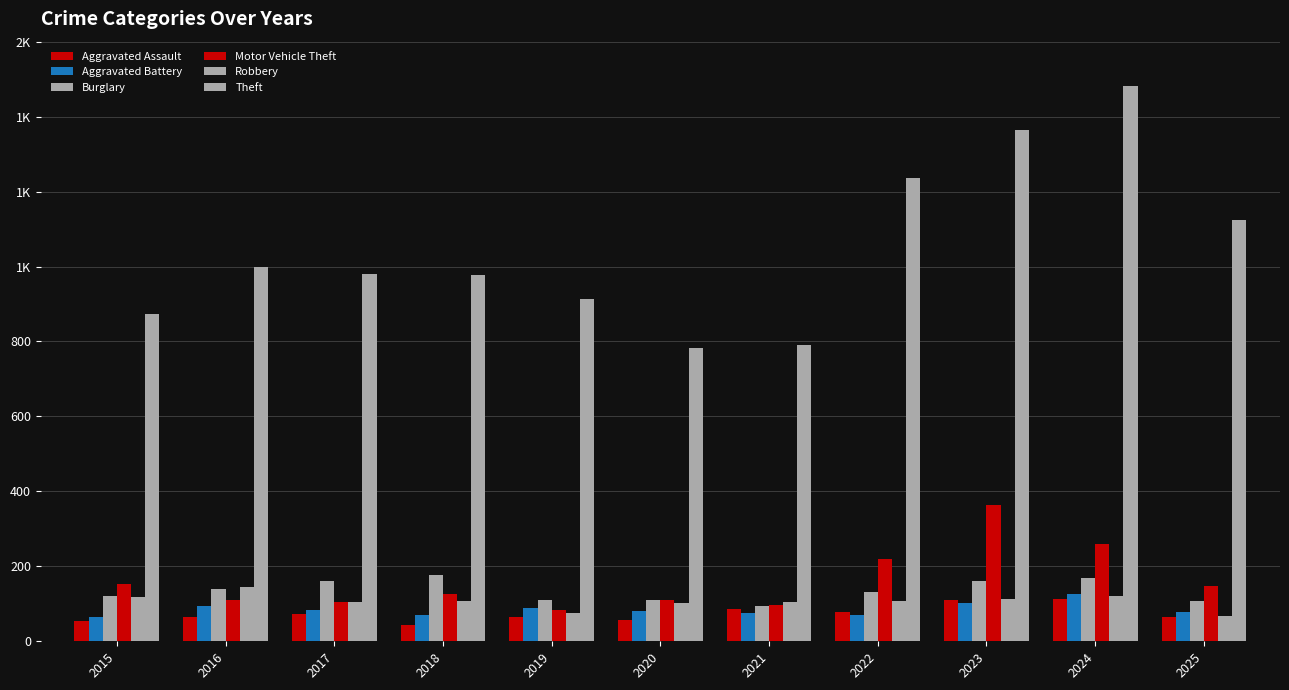

Reading left to right, transcribe all the data shown in this chart.

Aggravated Assault: 54	66	72	43	65	56	86	78	110	112	66
Aggravated Battery: 64	93	83	70	88	82	75	71	103	127	77
Burglary: 121	139	162	176	110	110	95	132	161	169	108
Motor Vehicle Theft: 152	110	104	127	84	109	96	219	363	259	147
Robbery: 117	144	105	107	75	102	105	108	113	120	67
Theft: 874	999	979	977	914	782	791	1235	1363	1482	1123